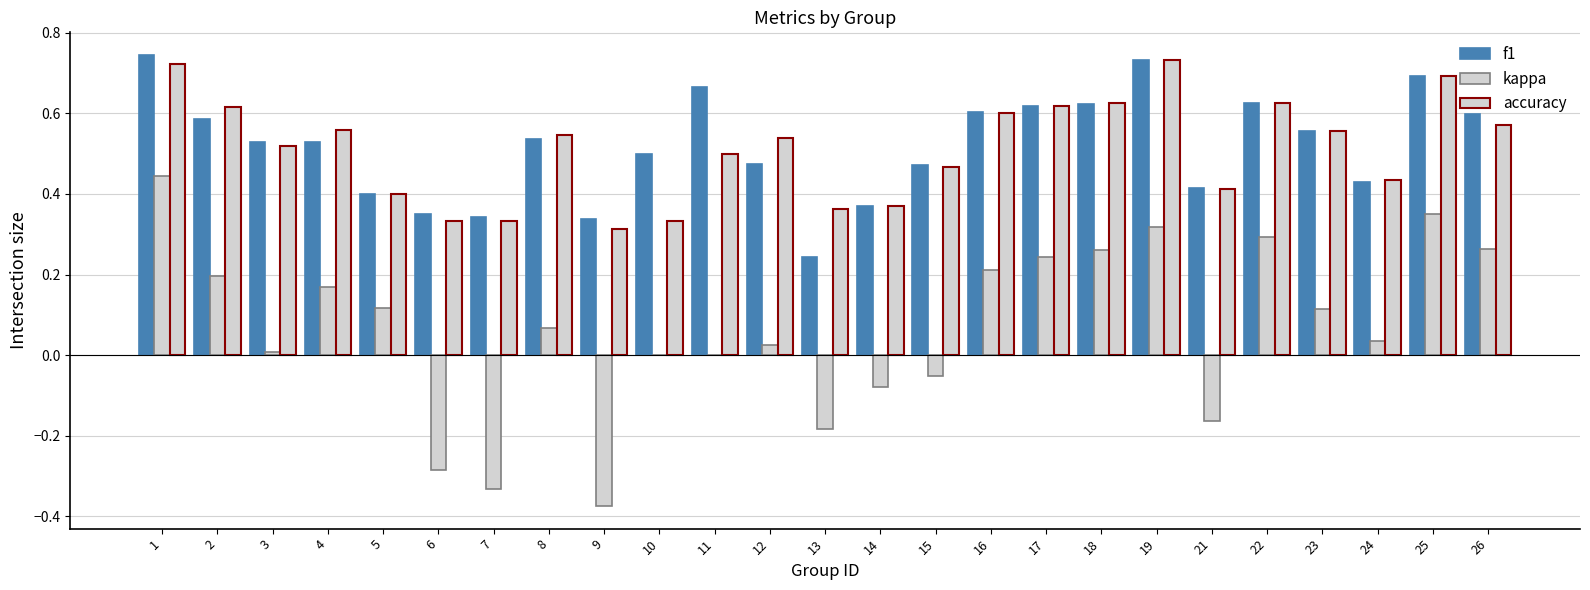

What is the sum of all accuracy values?

12.8